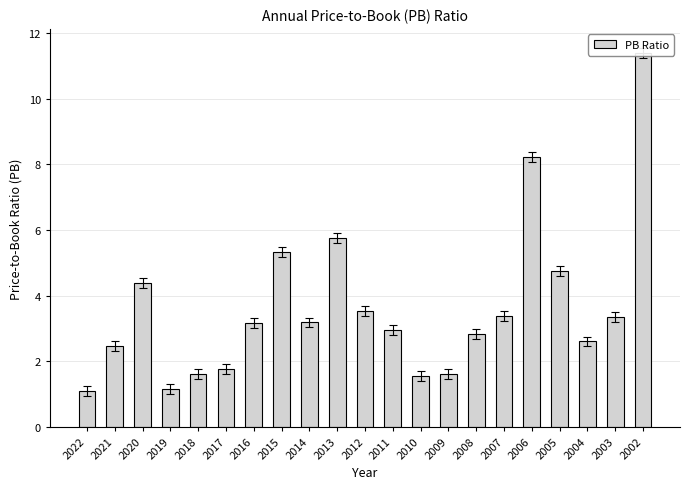

How many values are below 3?

10